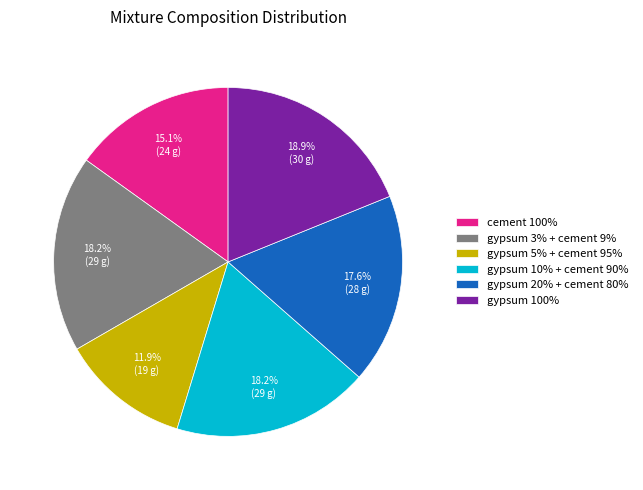

What percentage do gypsum 5% + cement 95% and gypsum 100% together represent?

30.8%